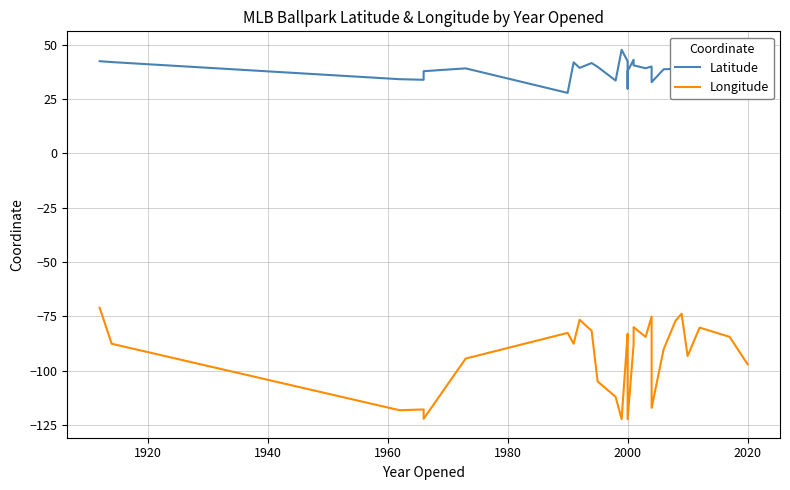

How many lines are shown in the chart?

2